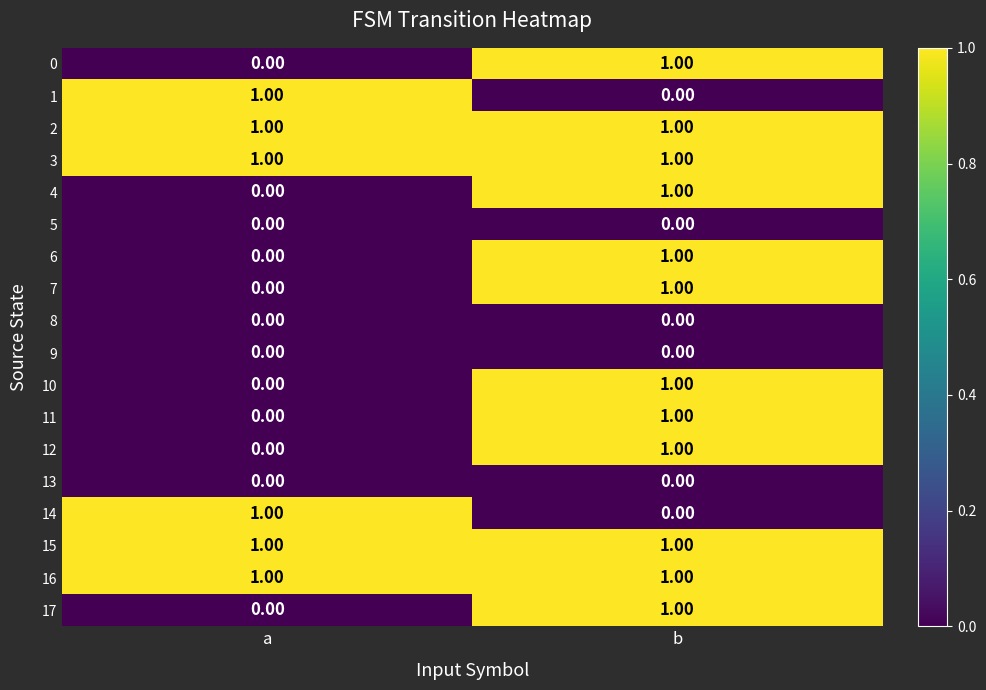

What is the total value across all series at b?

12